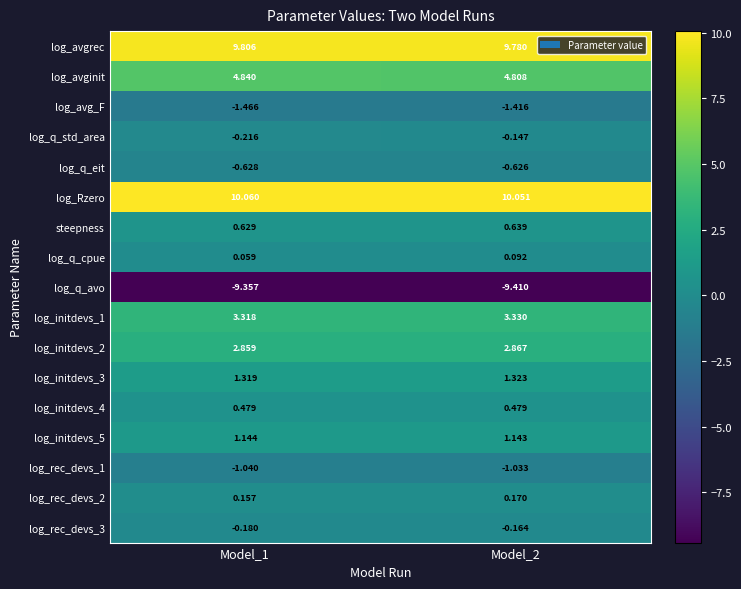

What is the maximum value shown in the chart?

10.1